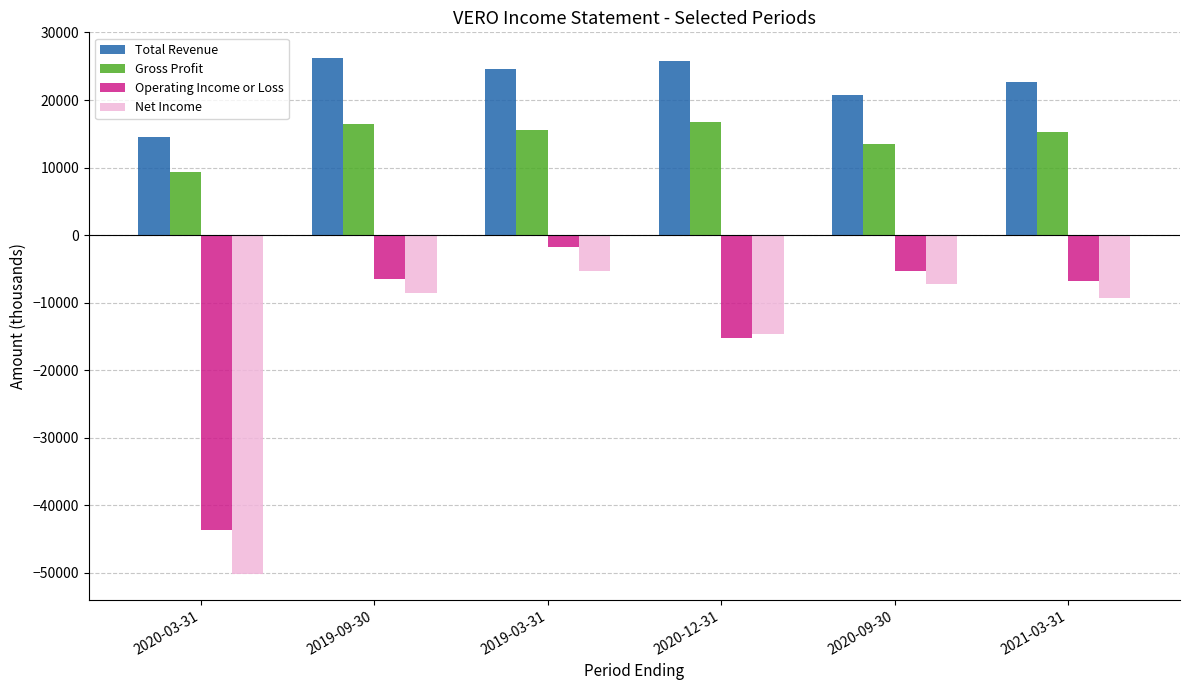

Which category has the lowest value across all series?

2020-03-31